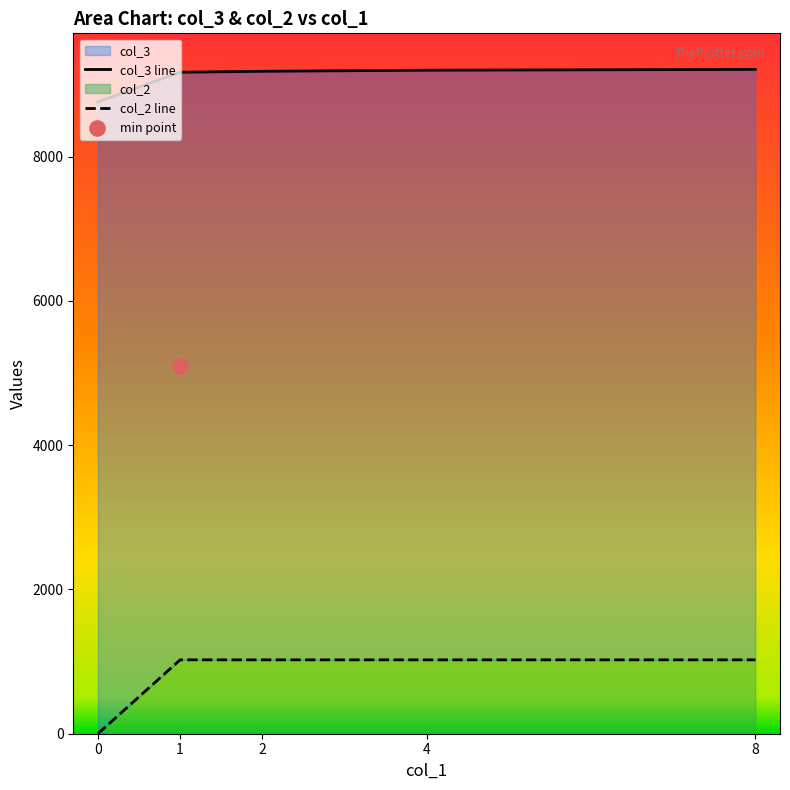

Which series has the largest total across all categories?

col_3